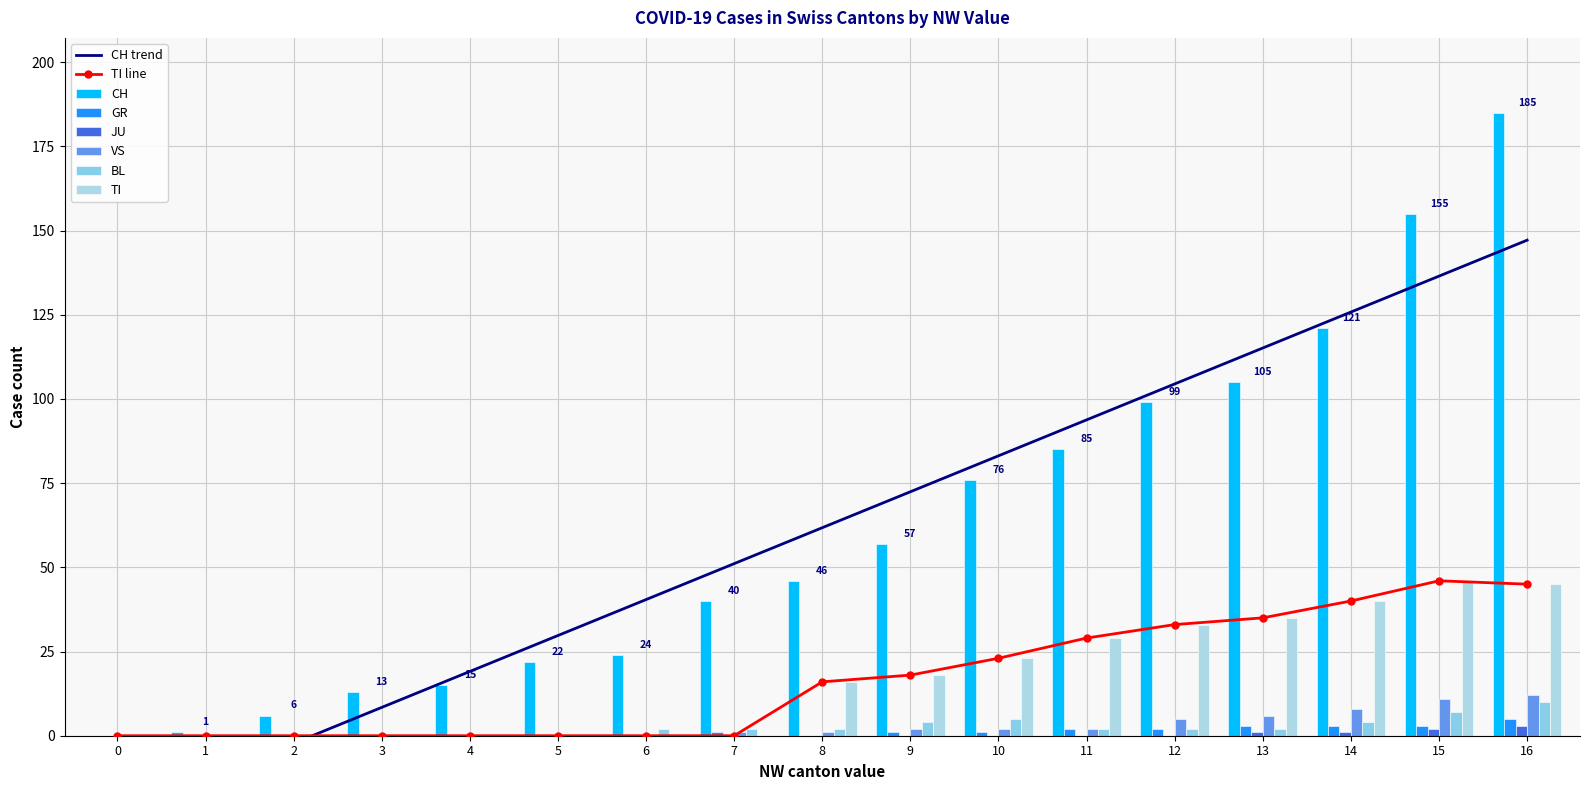

What is the value of the BL bar at the 7th from the left?

2